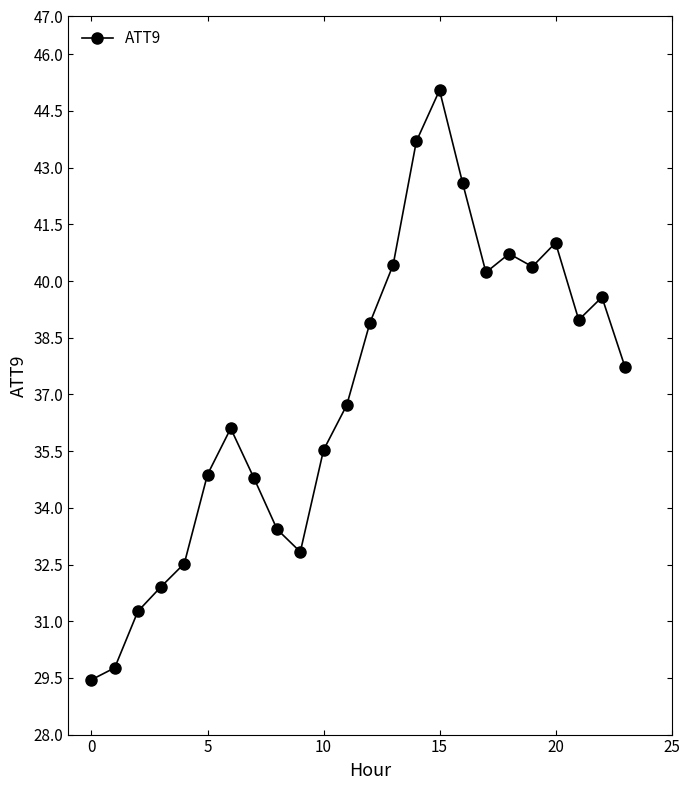

How many lines are shown in the chart?

1